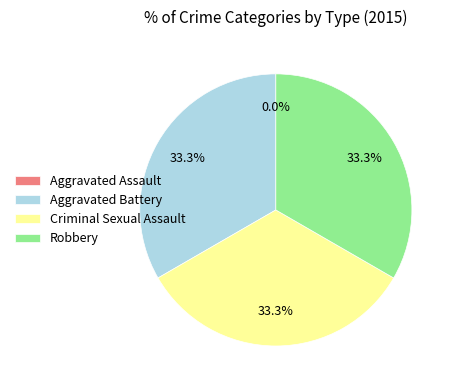

What is the total percentage of Aggravated Battery and Aggravated Assault?

33.3%